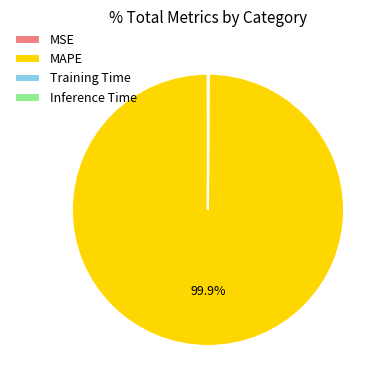

Is there a majority slice in this chart?

Yes